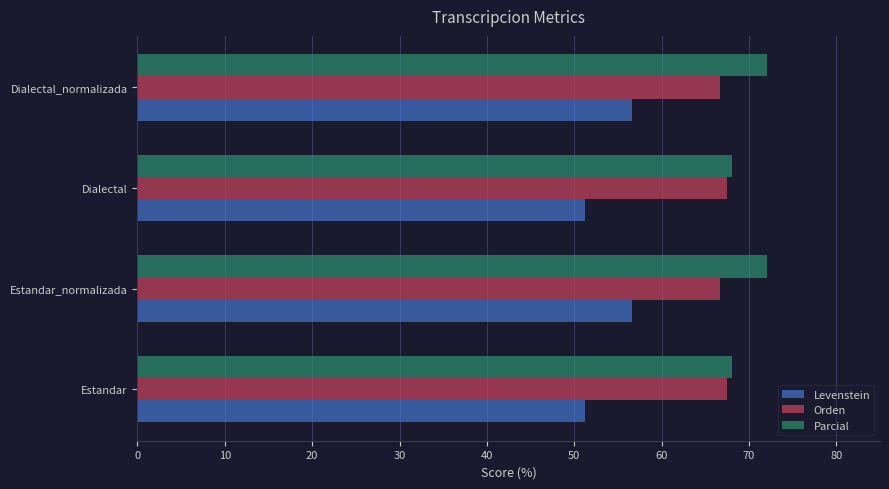

List the series in order of their peak value, lowest first.

Levenstein, Orden, Parcial